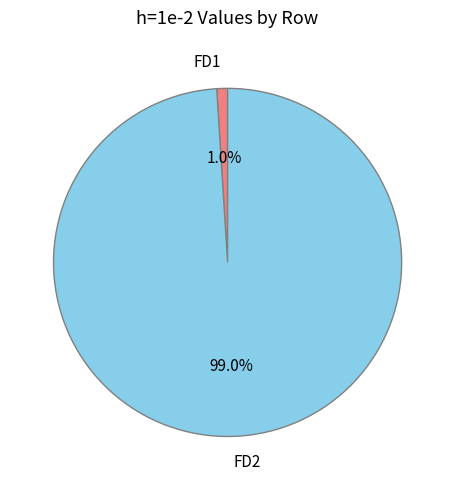

Which category has the smallest portion of the pie?

FD1